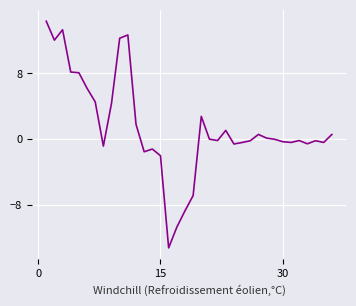

What is the minimum value shown in the chart?

-13.2